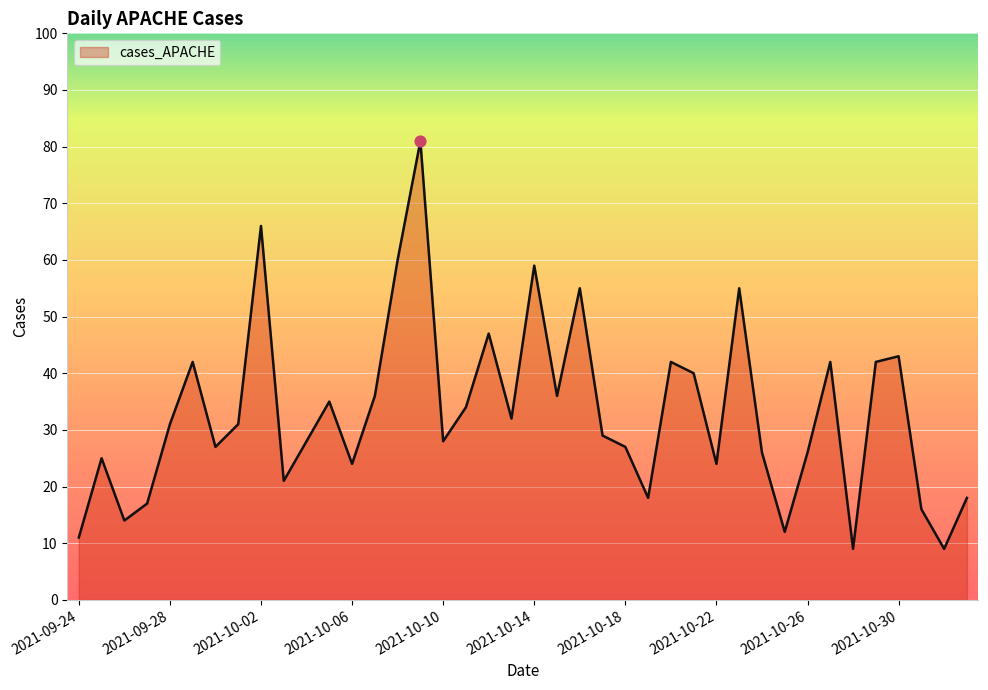

What is the smallest value displayed?

9